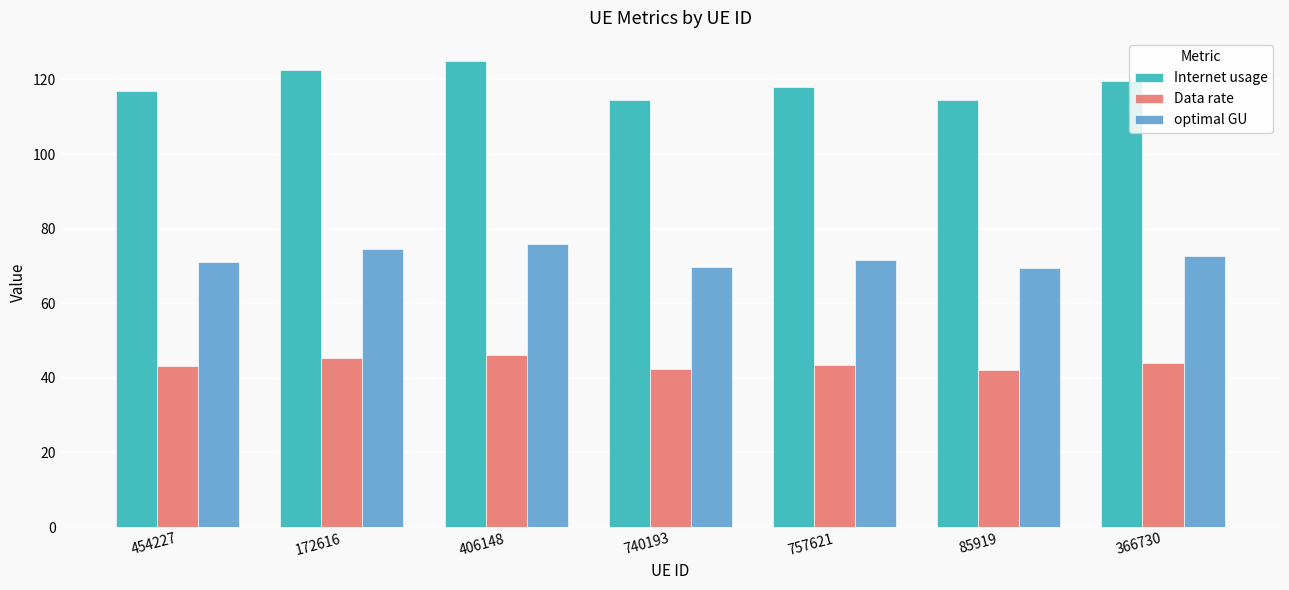

Is it true that Data rate equals 25.7 at 406148?

False